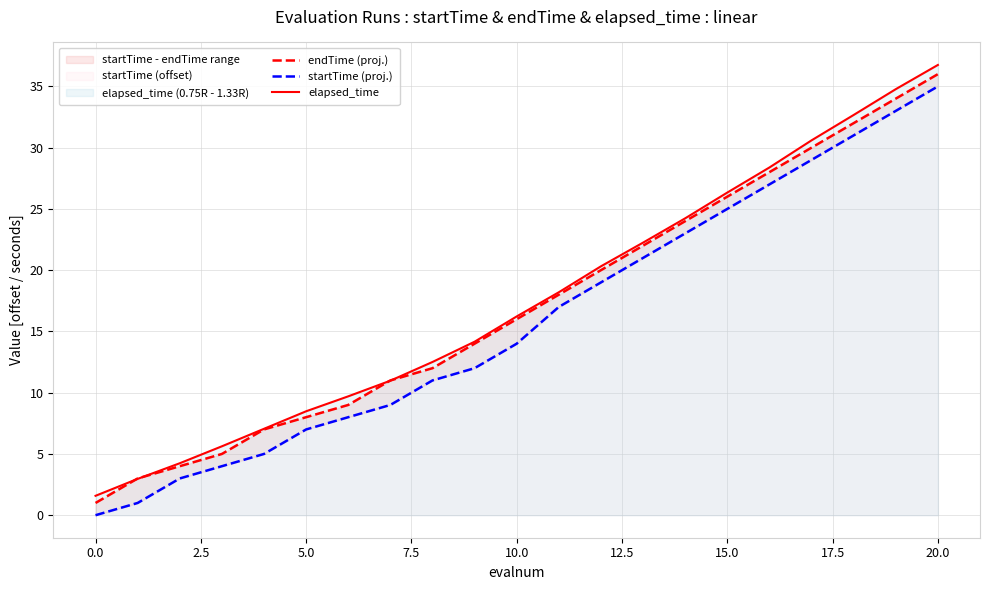

What is the lowest value of the elapsed_time series?

1.6